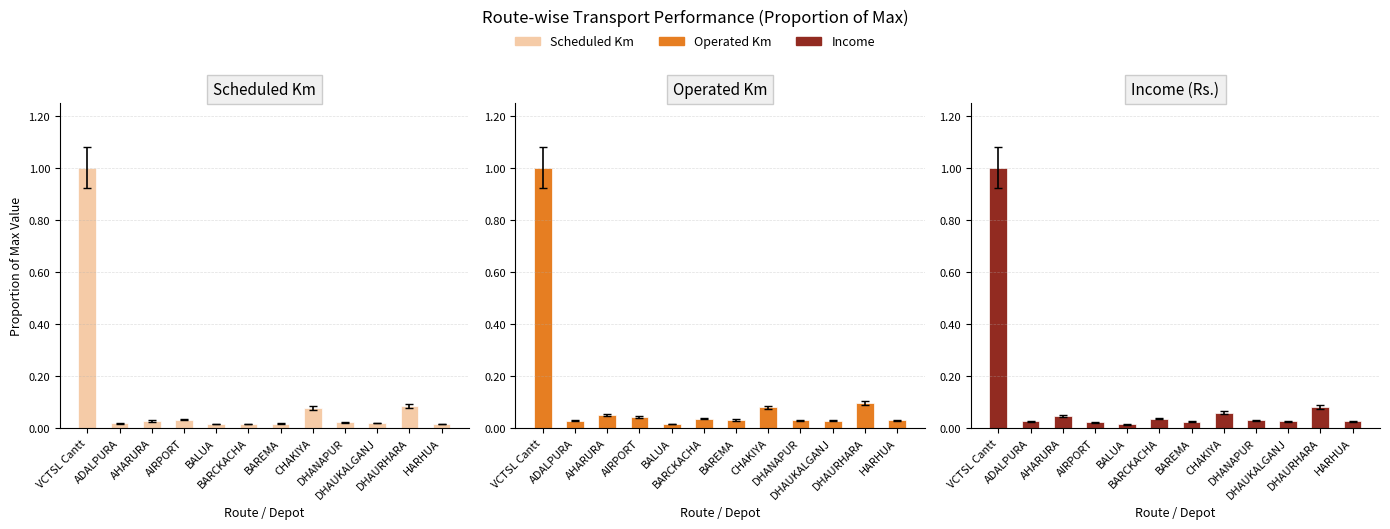

True or false: Scheduled Km has a value of 0.0 at ADALPURA.

True